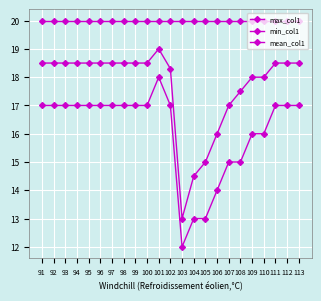

How many lines are shown in the chart?

3